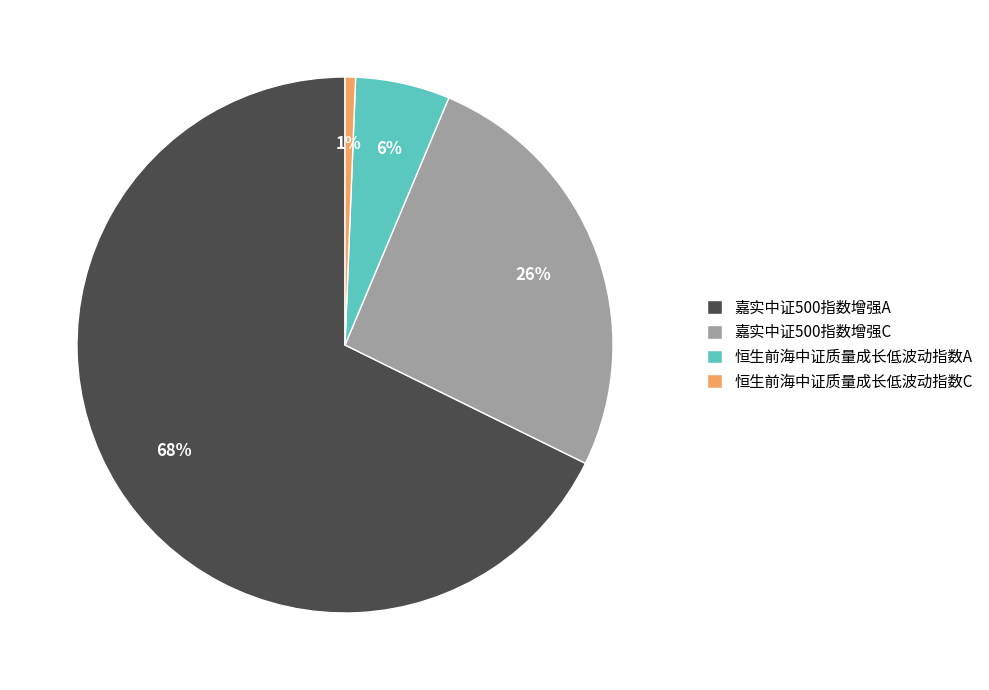

How many slices are in this pie chart?

4